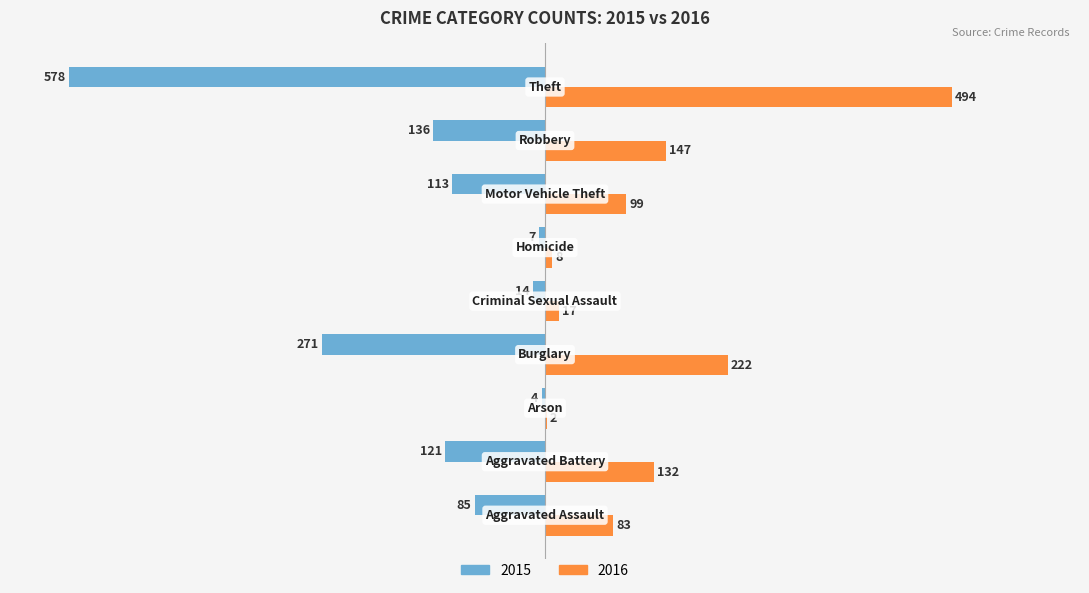

Which series has the largest total across all categories?

2016